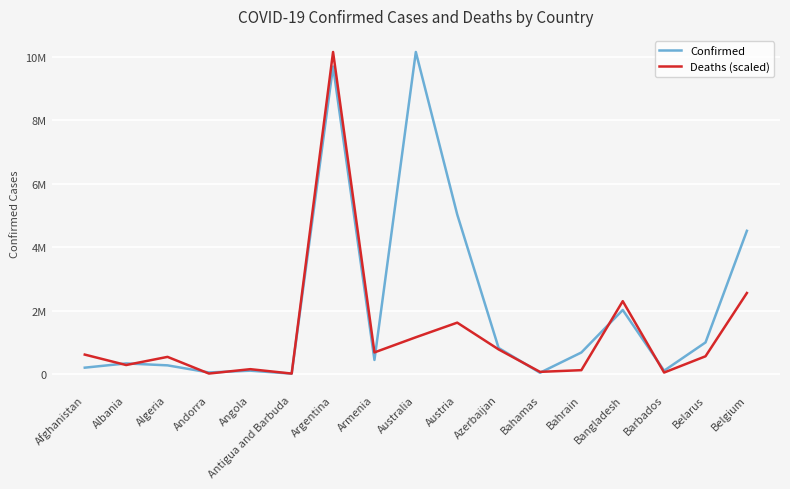

What is the label of the 12th point from the left?

Bahamas